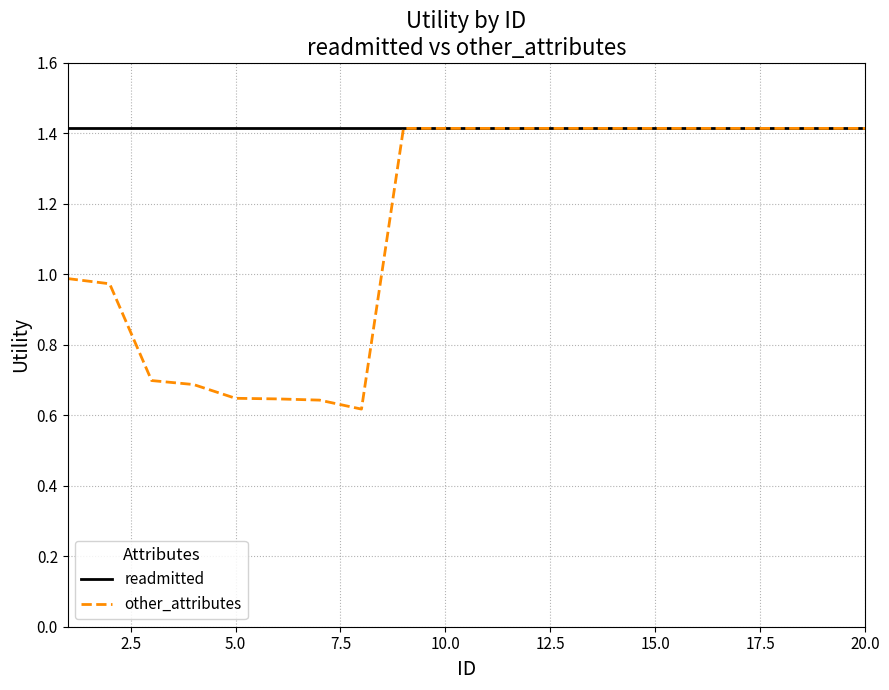

What is the maximum value shown in the chart?

1.4